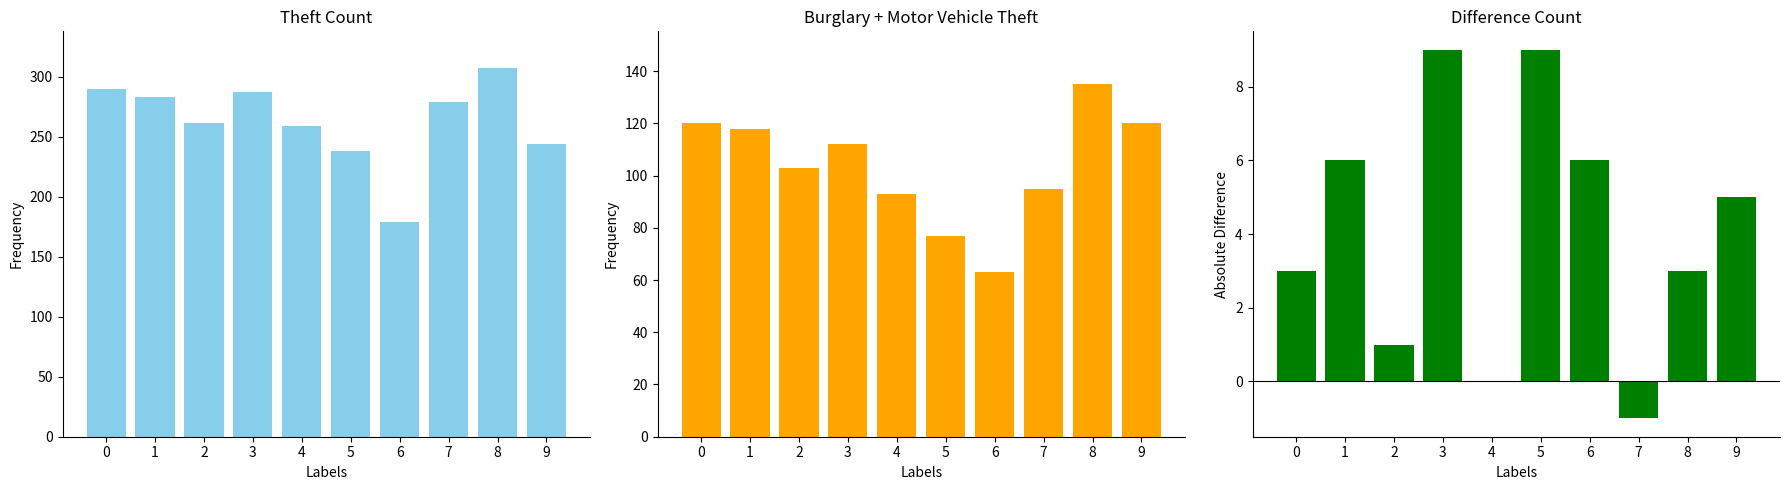

Which has a higher value, 3 or 5?

3